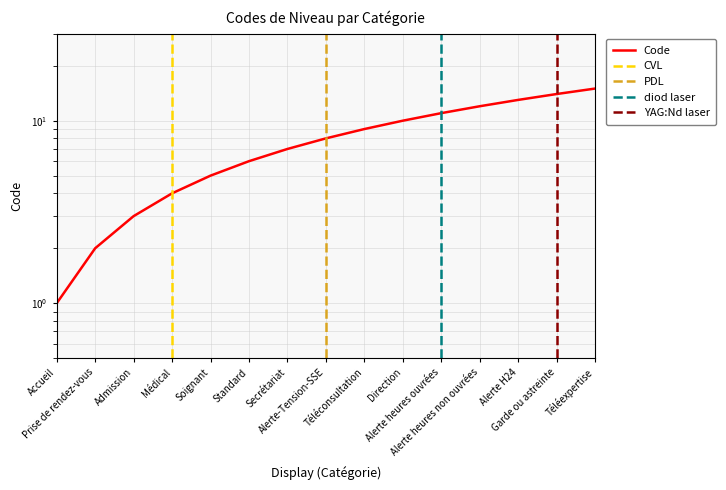

How many lines are shown in the chart?

1